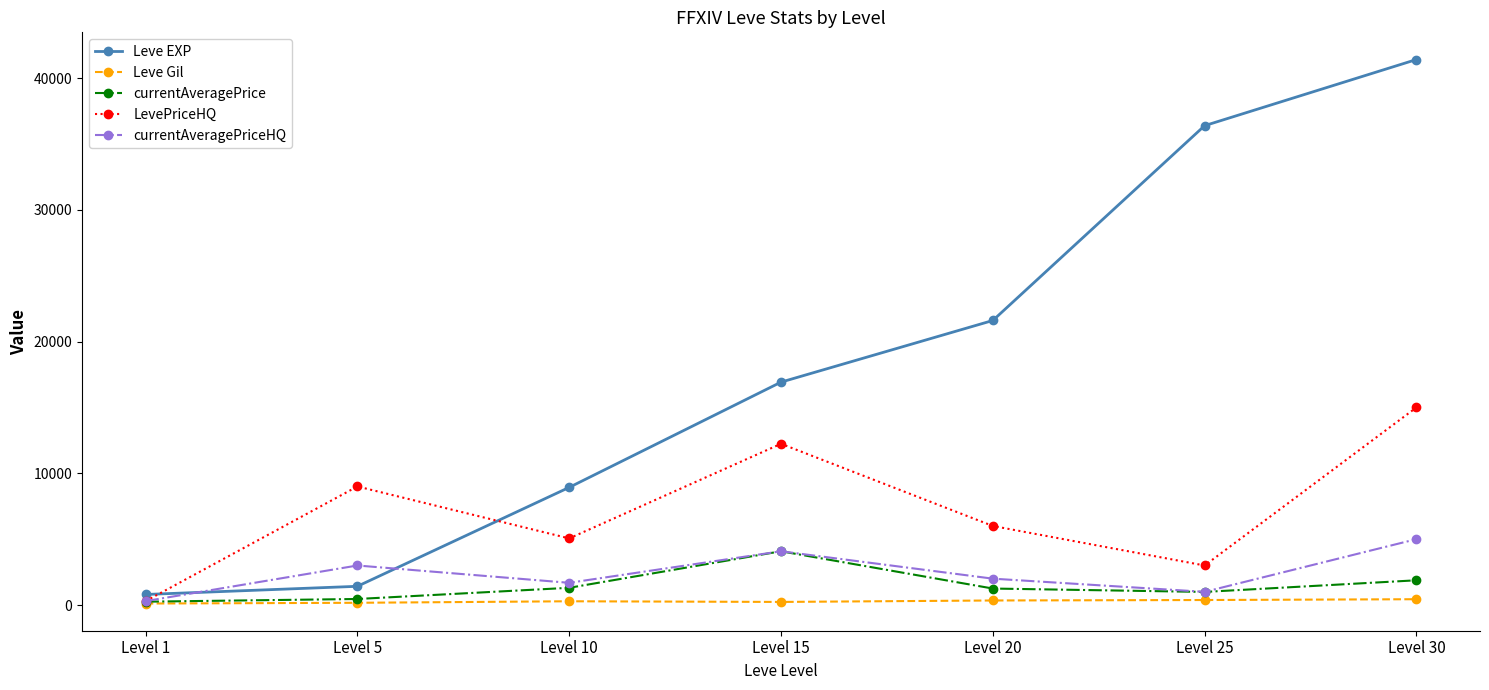

Count the number of data series in this chart.

5